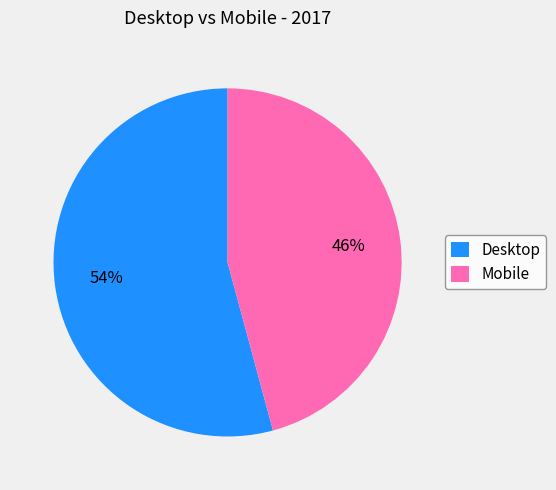

Combined, do Desktop and Mobile account for over 50%?

Yes